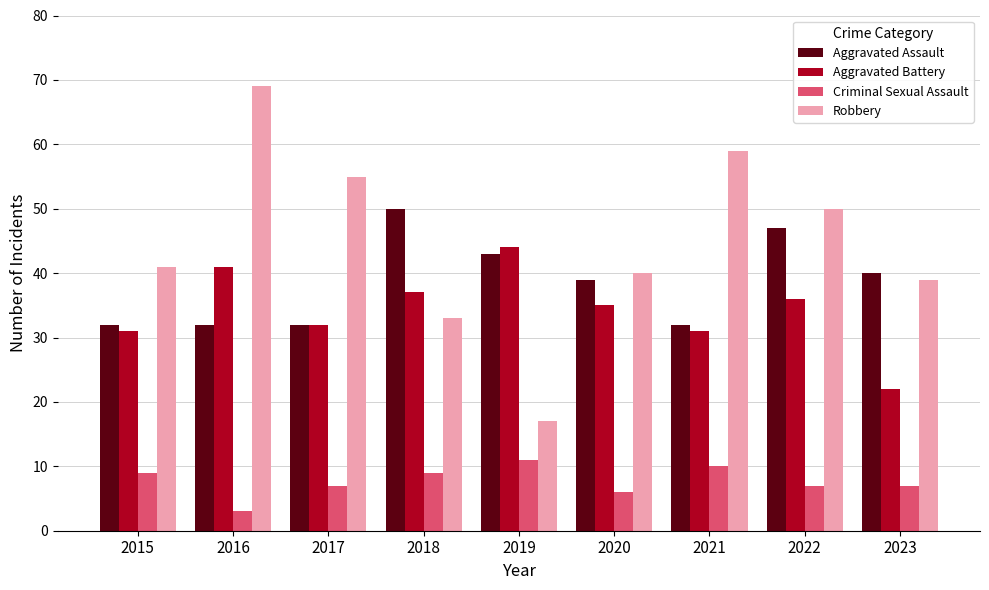

List the series in order of their peak value, lowest first.

Criminal Sexual Assault, Aggravated Battery, Aggravated Assault, Robbery